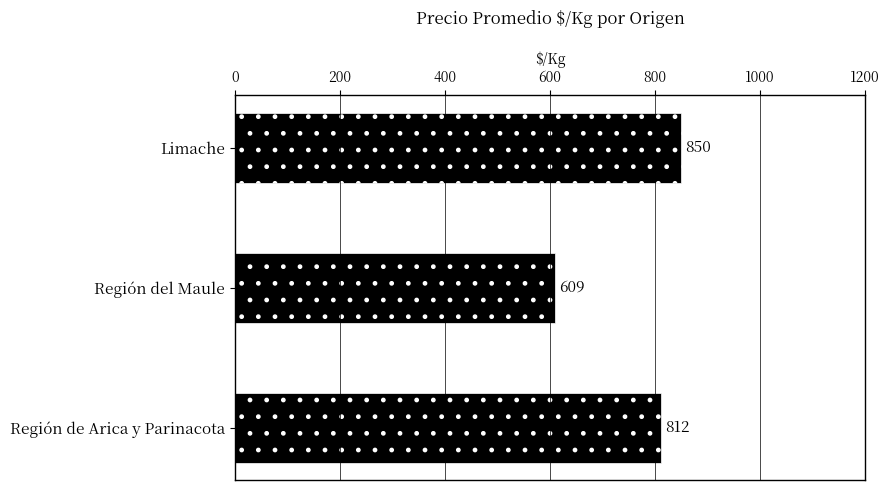

What is the difference between the values at Región del Maule and Región de Arica y Parinacota?

203